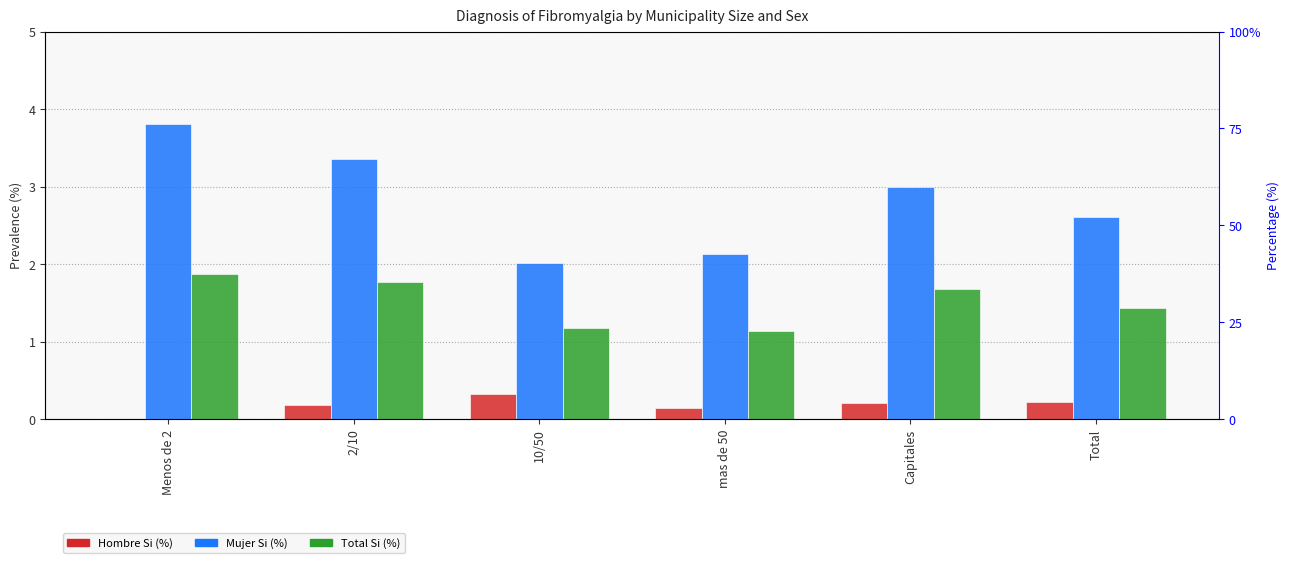

How many groups of bars are there?

6